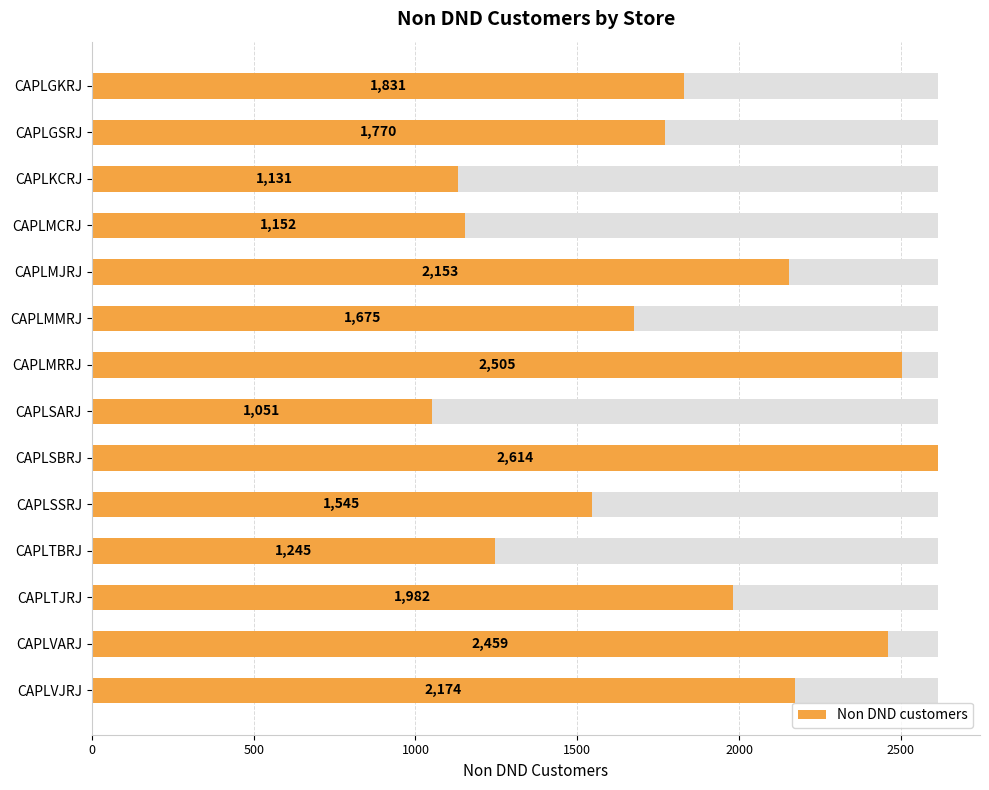

What is the difference between the values at CAPLVJRJ and CAPLTJRJ?

192